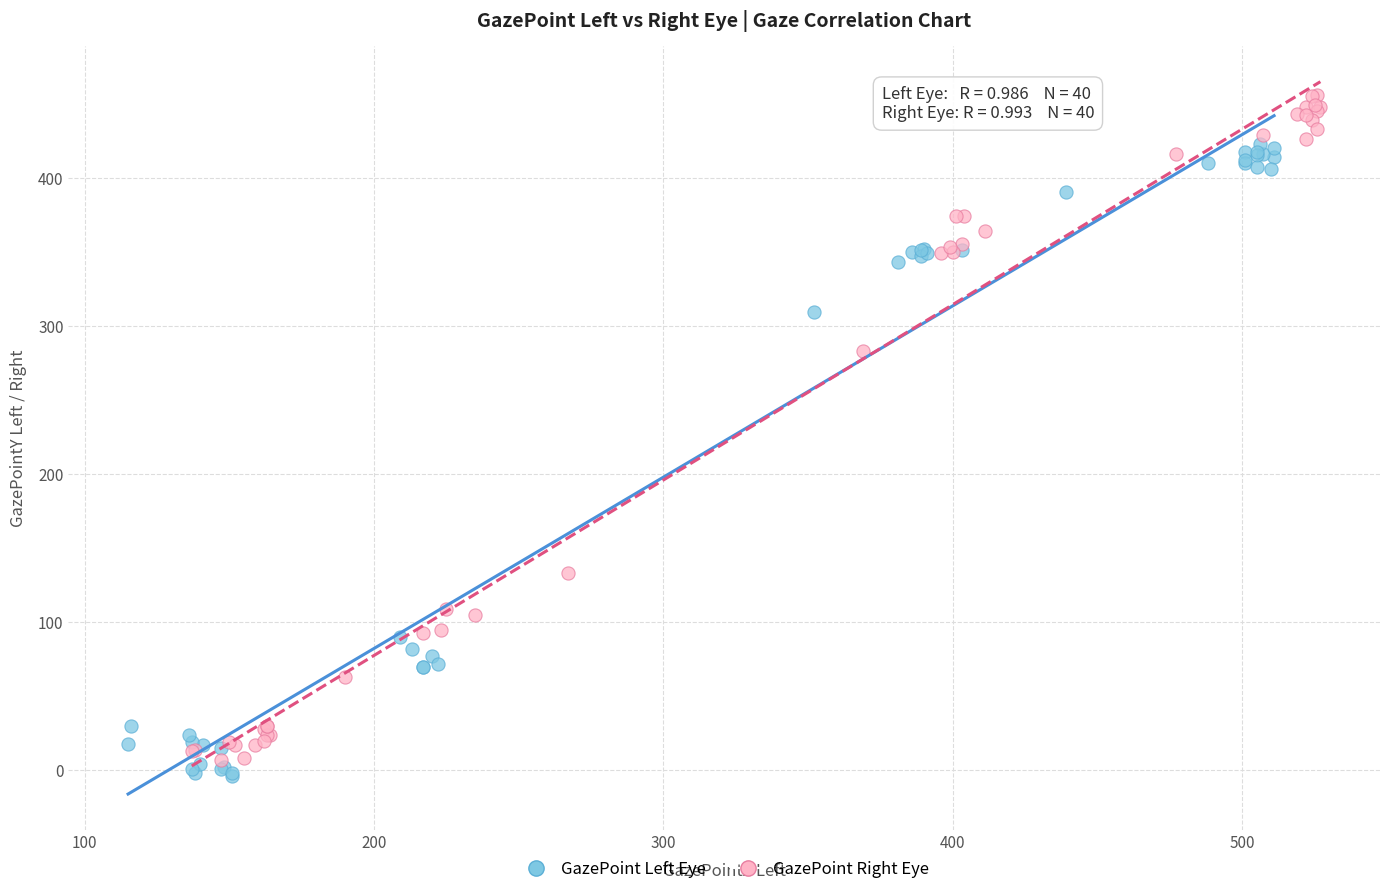

Which series has the widest spread of Y values?

GazePoint Right Eye